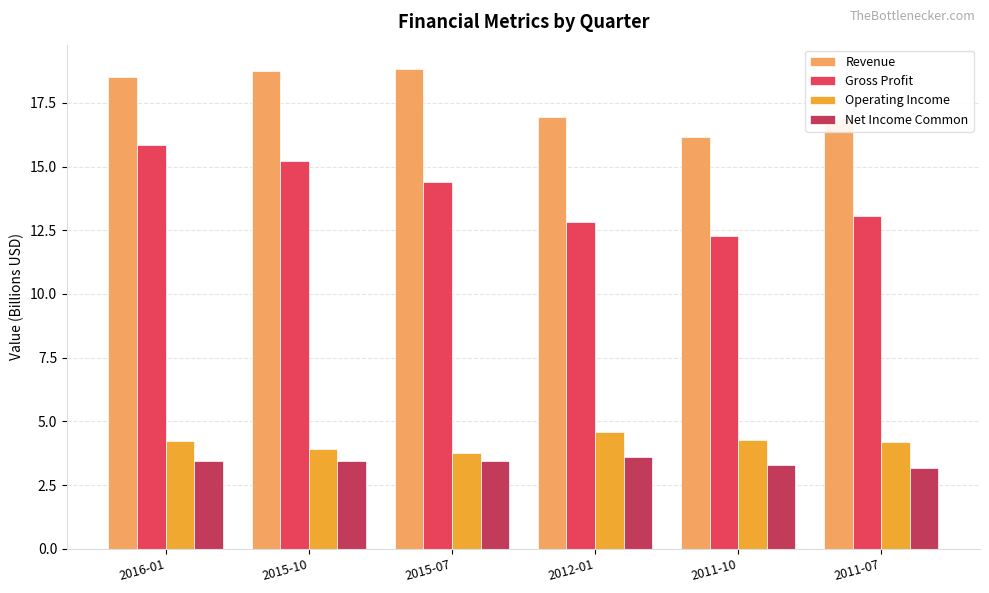

Count the number of data series in this chart.

4